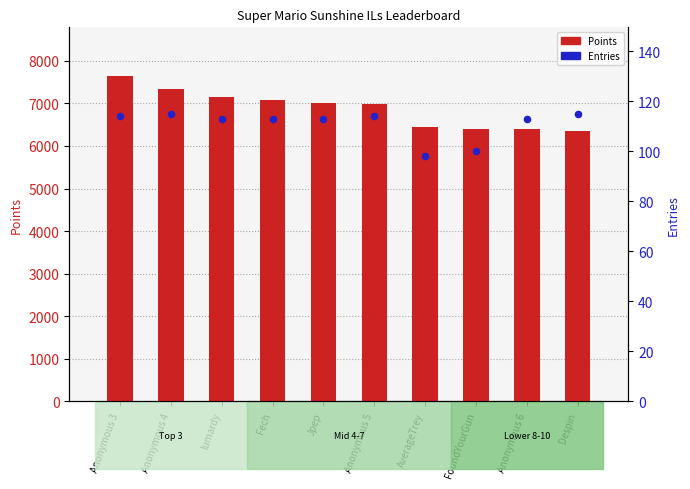

Which series contains the highest Y value?

Points